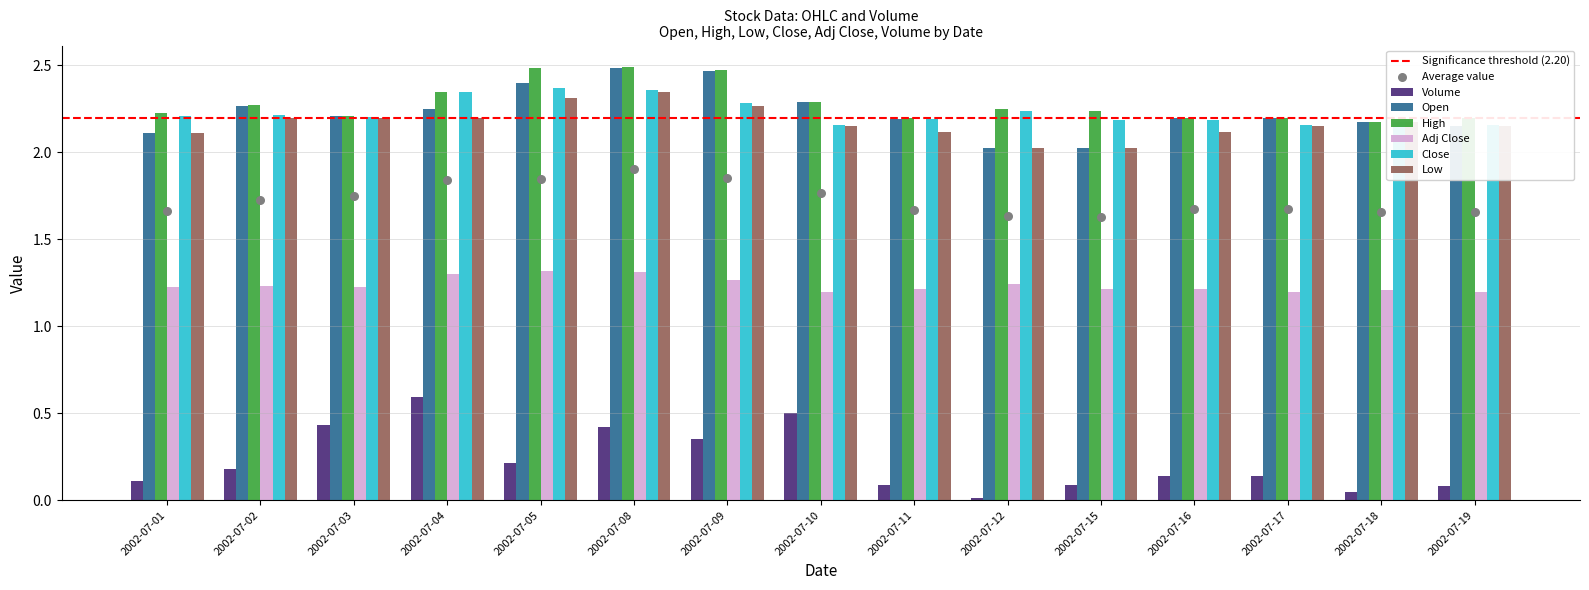

Which series has the widest spread of Y values?

Volume